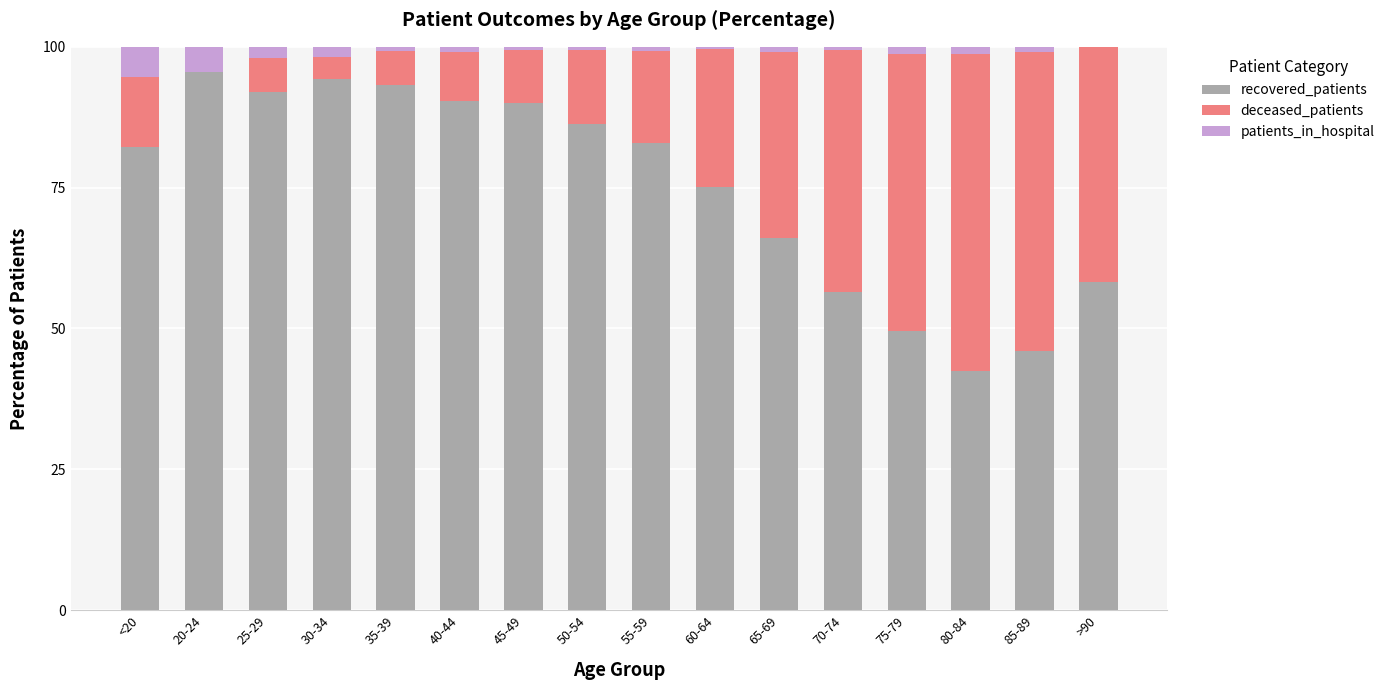

What is the highest value of the recovered_patients series?

95.6